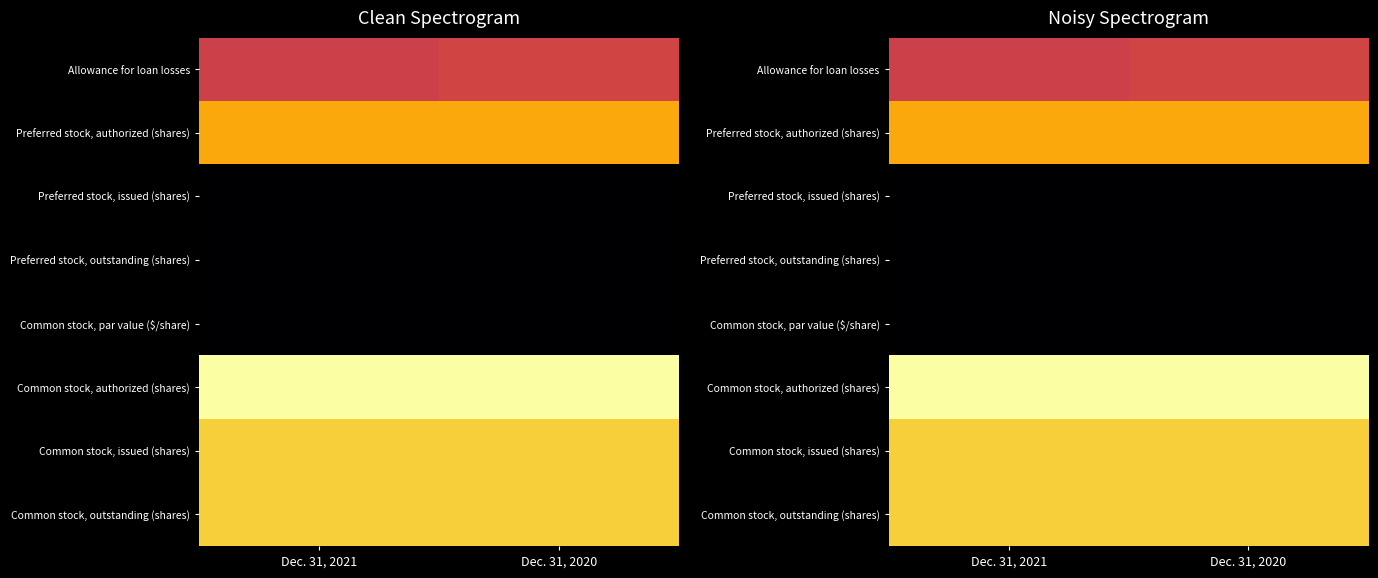

Reading left to right, what are all the values shown in this chart?

row_0: Dec. 31, 2021=10.9	Dec. 31, 2020=11.2
row_1: Dec. 31, 2021=16.1	Dec. 31, 2020=16.1
row_2: Dec. 31, 2021=0.0	Dec. 31, 2020=0.0
row_3: Dec. 31, 2021=0.0	Dec. 31, 2020=0.0
row_4: Dec. 31, 2021=0.0	Dec. 31, 2020=0.0
row_5: Dec. 31, 2021=20.0	Dec. 31, 2020=20.0
row_6: Dec. 31, 2021=17.7	Dec. 31, 2020=17.7
row_7: Dec. 31, 2021=17.7	Dec. 31, 2020=17.7